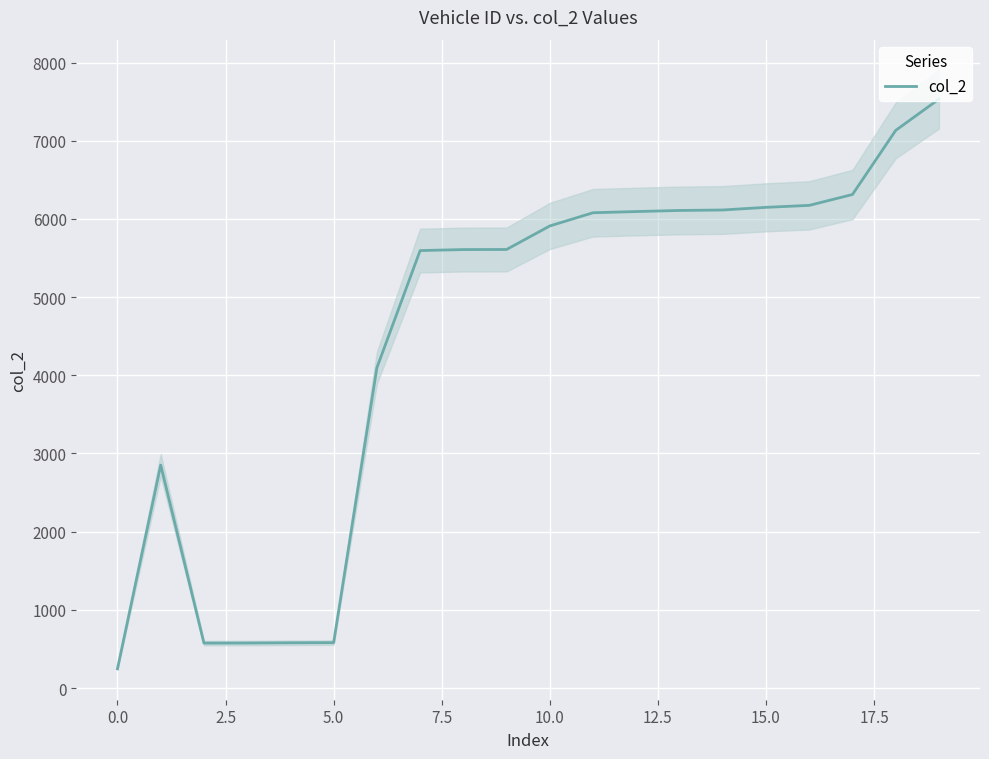

Which has a higher value, 15.0 or 0.0?

15.0